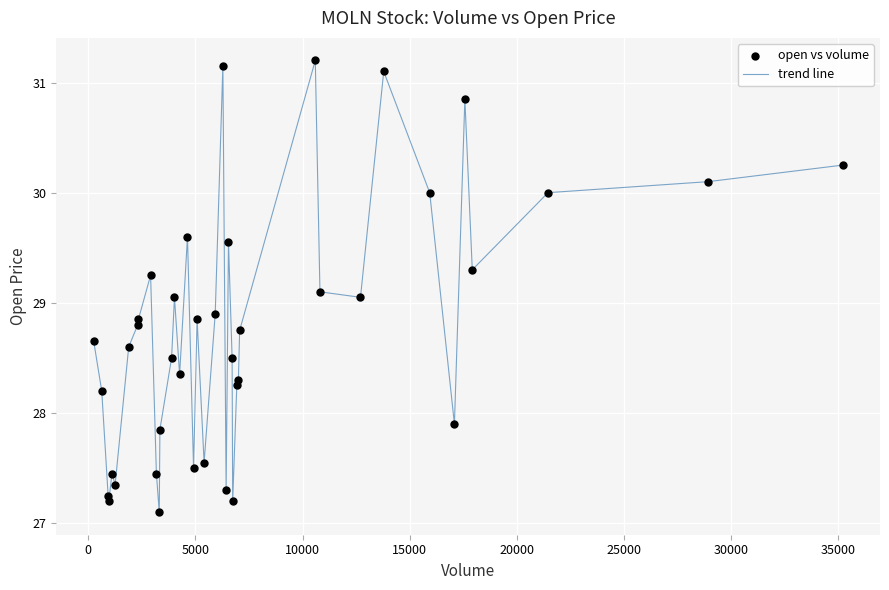

What is the difference between the maximum and minimum values?

4.1